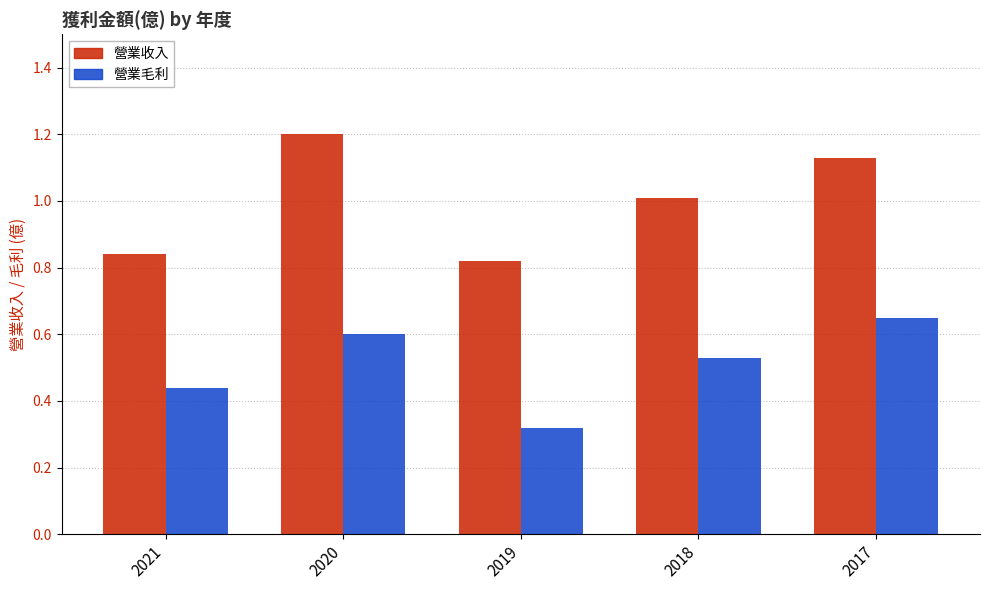

What is the total value across all series at 2017?

1.8